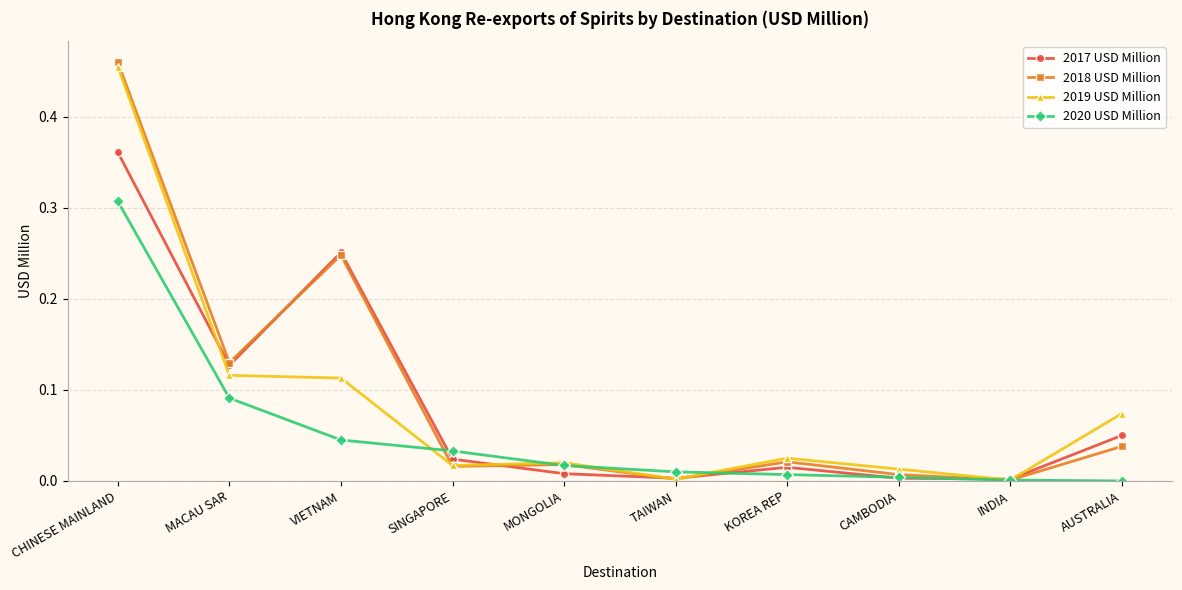

The value of 2019 USD Million at MONGOLIA is 0.0. True or false?

True